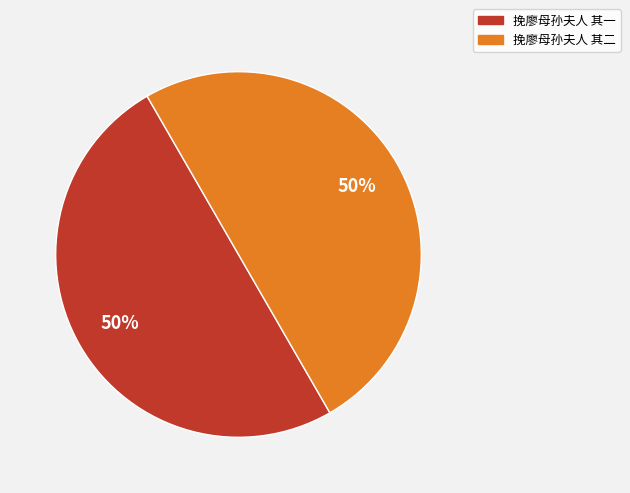

How many slices are in this pie chart?

2